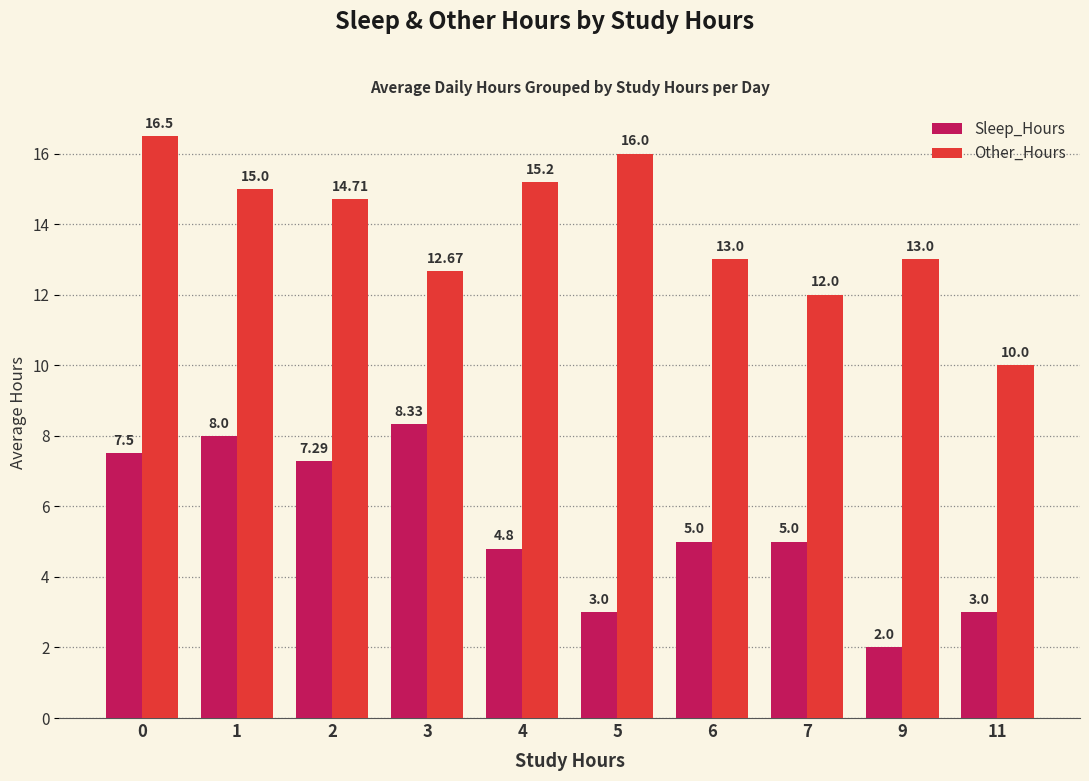

List the series in order of their peak value, highest first.

Other_Hours, Sleep_Hours